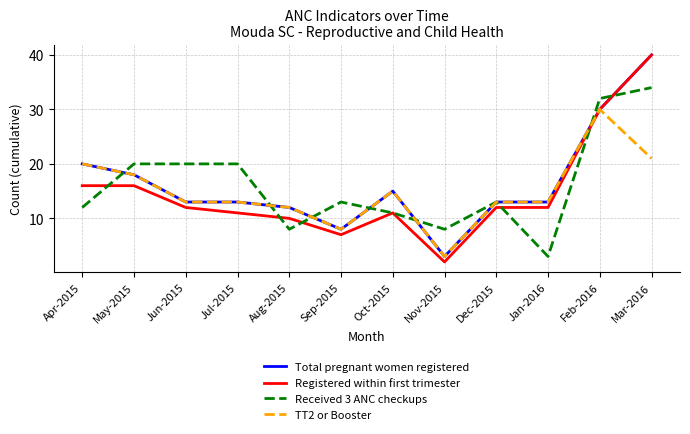

What is the difference between the maximum and minimum values in the TT2 or Booster series?

27